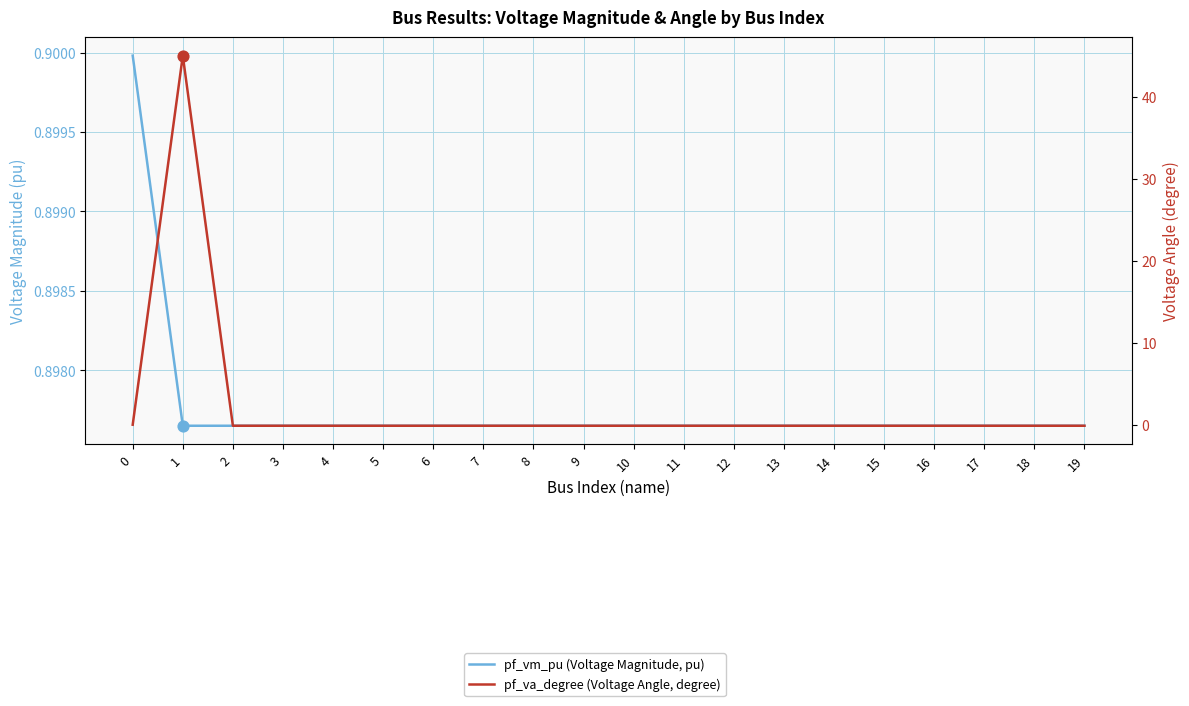

Which series contains the highest Y value?

pf_va_degree (Voltage Angle, degree)